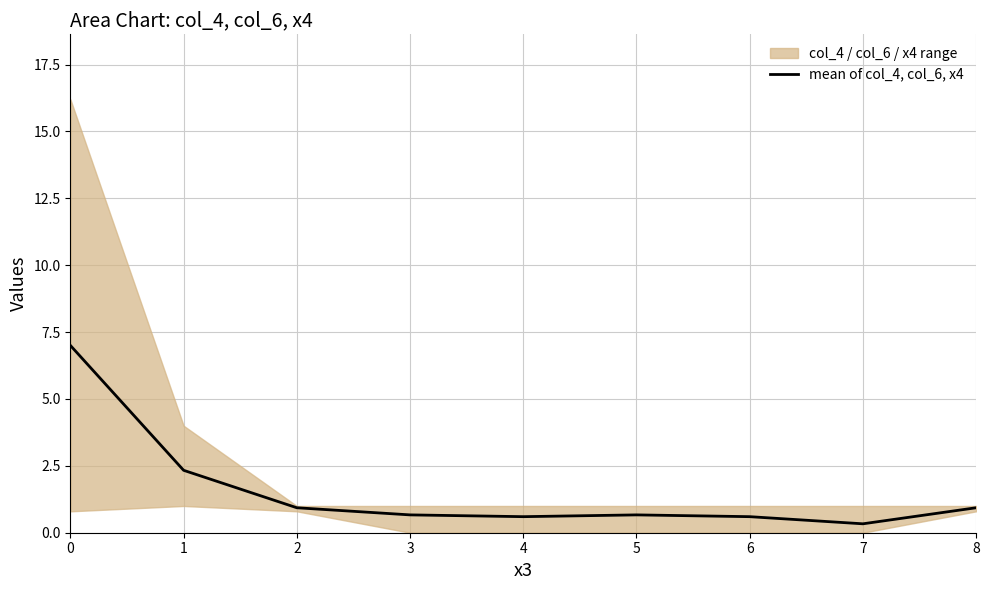

Rank the categories by value from lowest to highest.

7, 4, 6, 3, 5, 2, 8, 1, 0